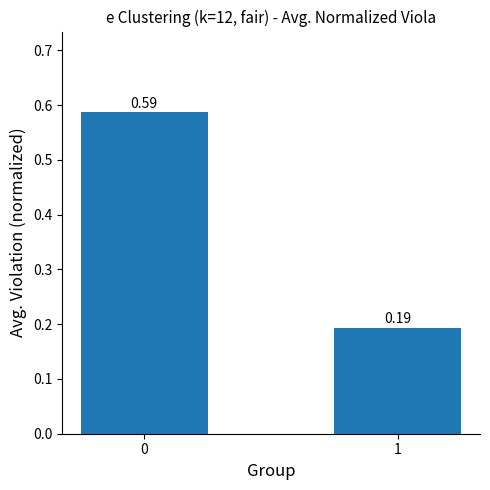

List the labels in order of value, largest first.

0, 1